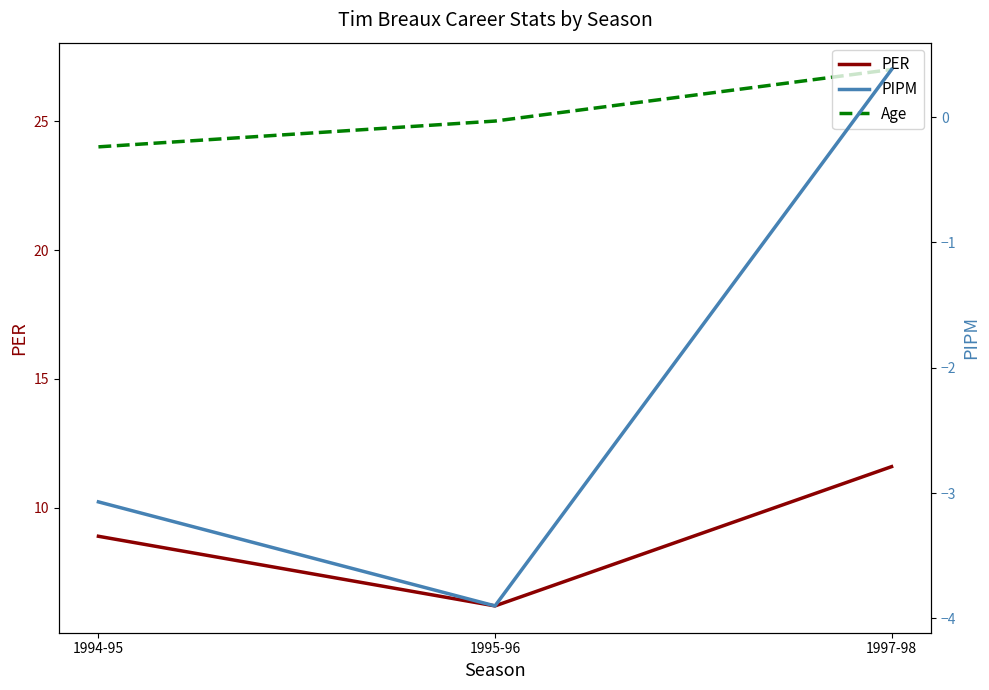

Rank the series by their average value, from lowest to highest.

PIPM, PER, Age